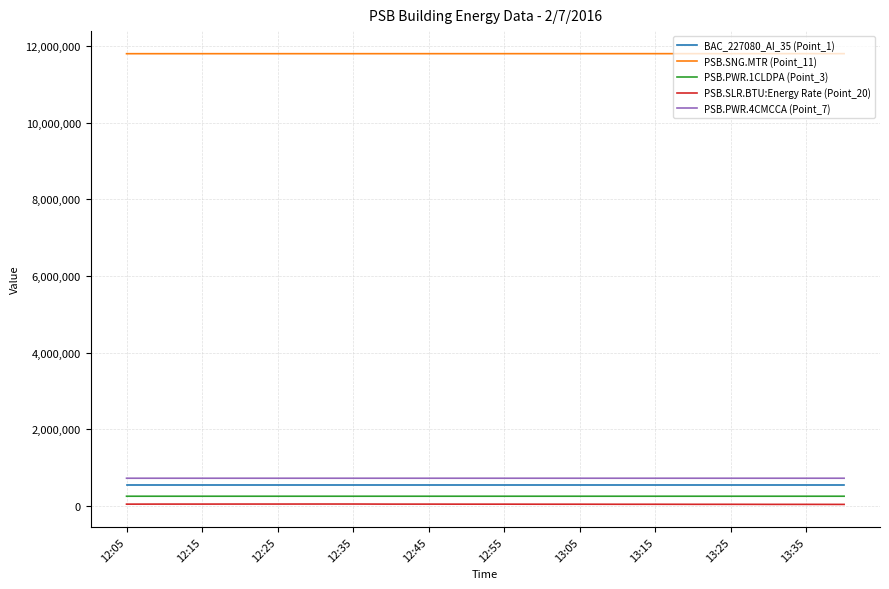

Which series has the largest total across all categories?

PSB.SNG.MTR (Point_11)